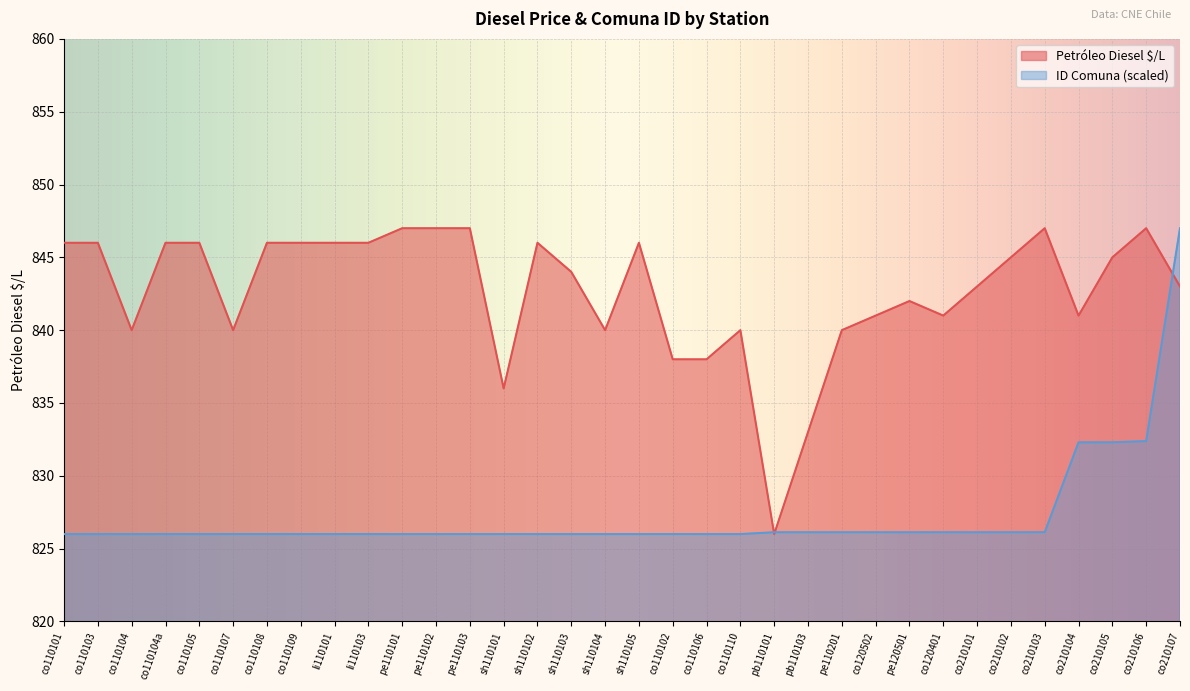

What is the sum of the values at co110105 and co210102?

1691